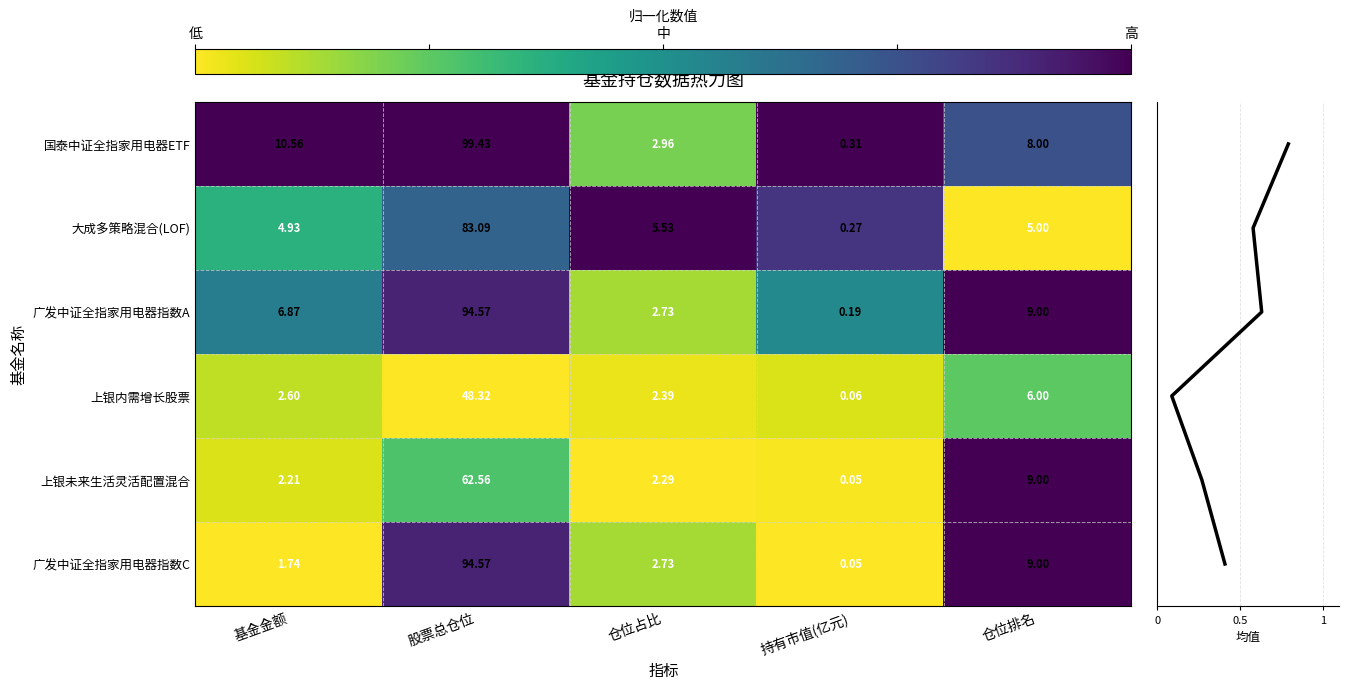

Is the value of 大成多策略混合(LOF) at 股票总仓位 greater than the value of 广发中证全指家用电器指数C at 持有市值(亿元)?

Yes